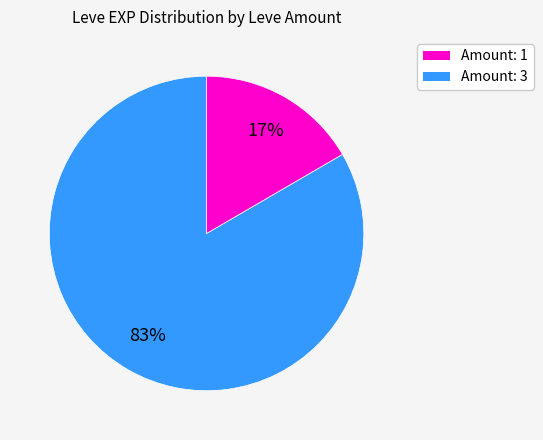

Does any single category account for the majority?

Yes